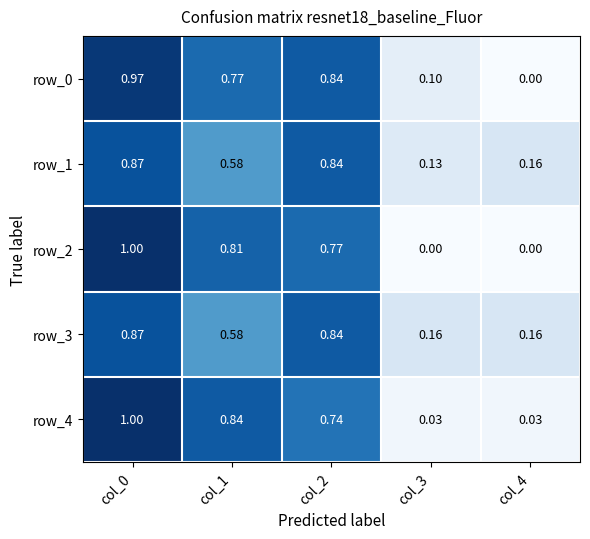

Is the value of row_0 at col_2 greater than the value of row_3 at col_3?

Yes